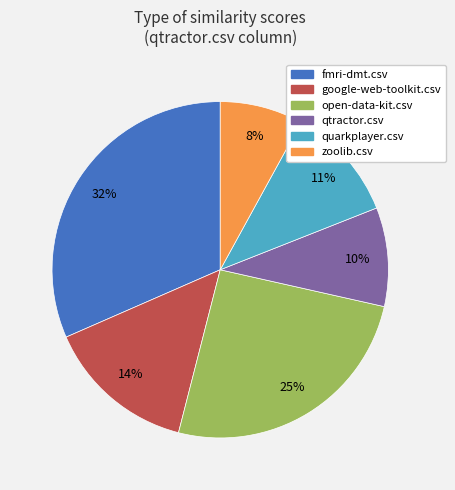

To the nearest percent, what is the difference between the largest and smallest slice percentages?

24%